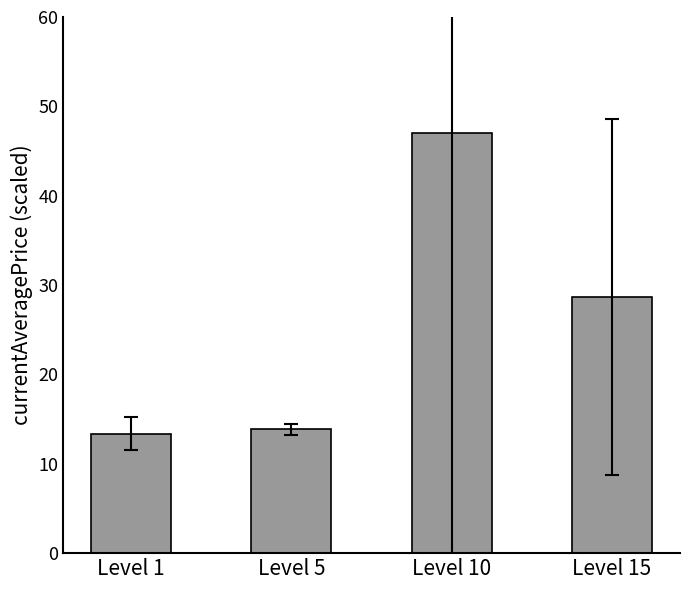

Between Level 15 and Level 1, which is larger?

Level 15